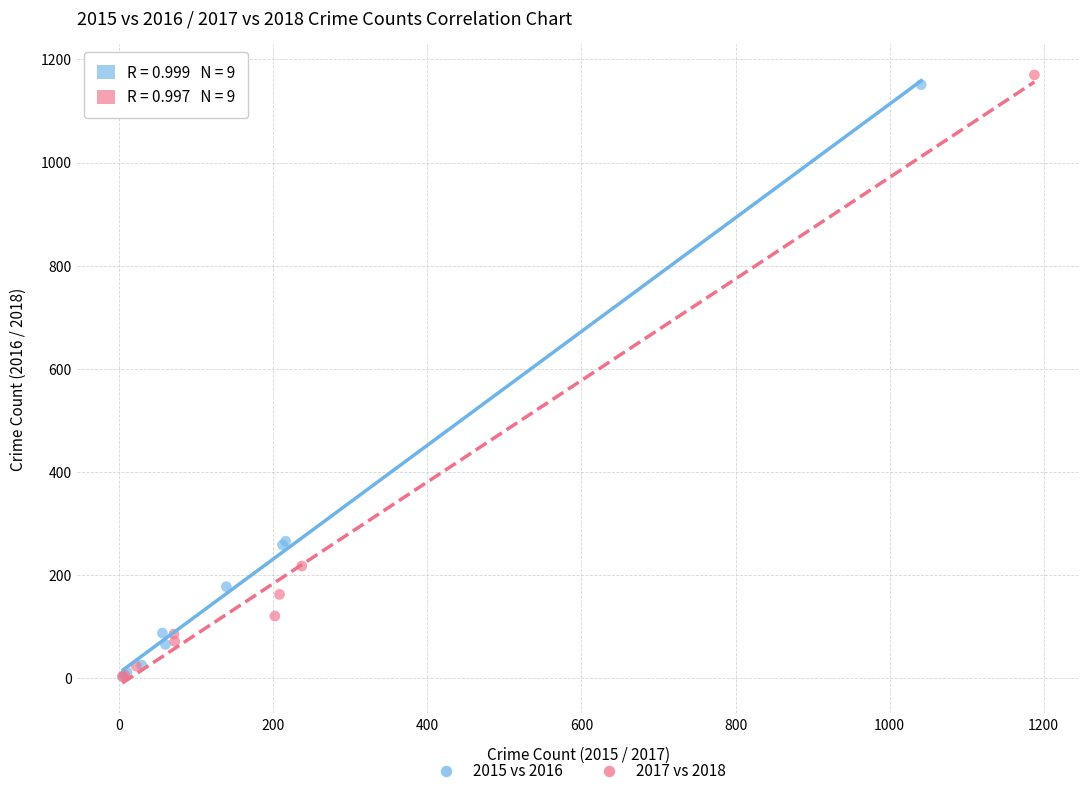

Which series has the widest spread of Y values?

2017 vs 2018